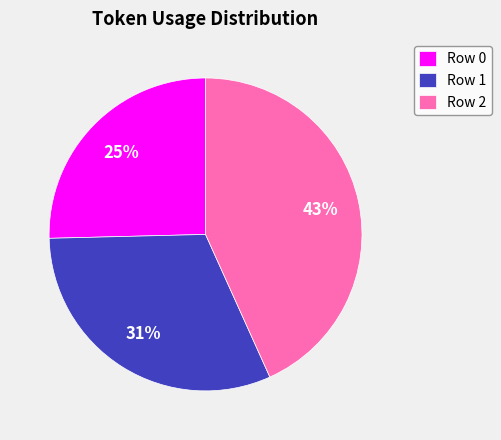

Does any single category account for the majority?

No